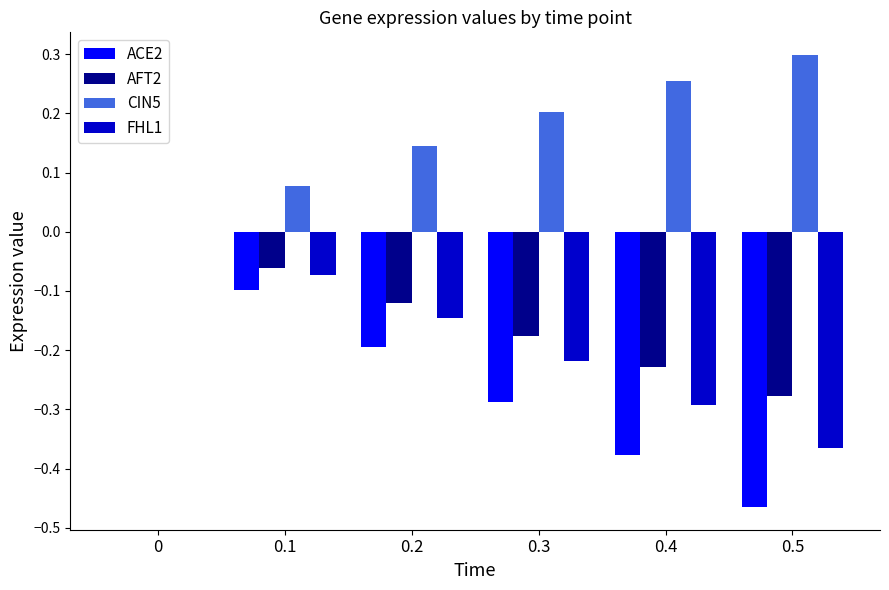

What is the sum of the ACE2 values at 0.3 and 0.5?

-0.8